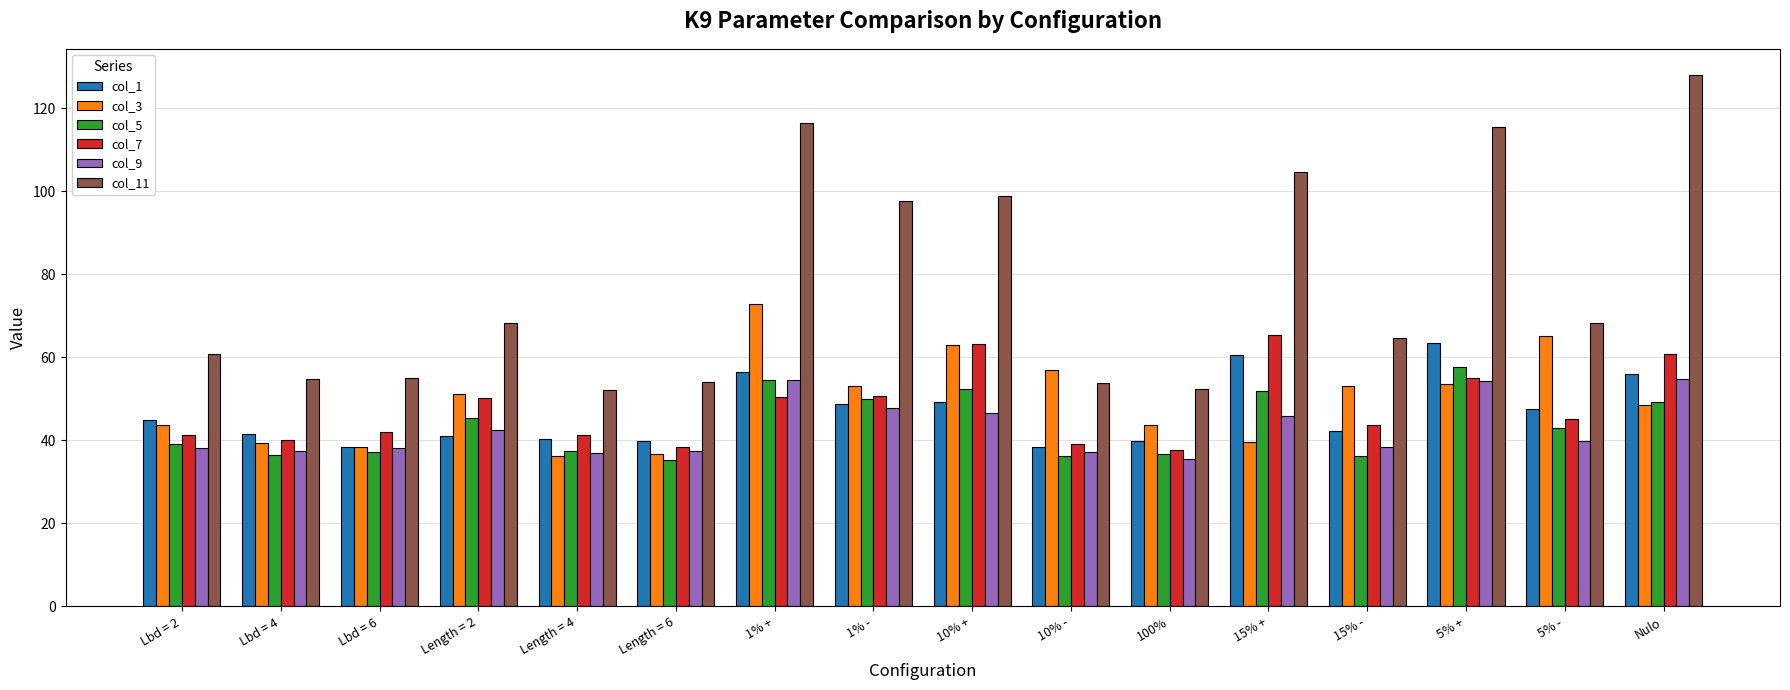

Which series has the widest spread of values?

col_11